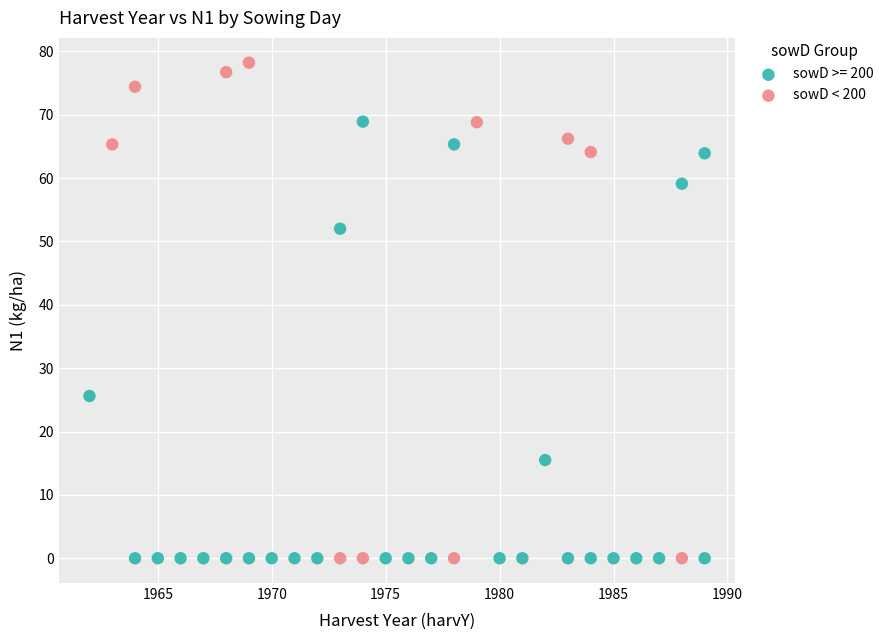

Which series contains the highest Y value?

sowD < 200